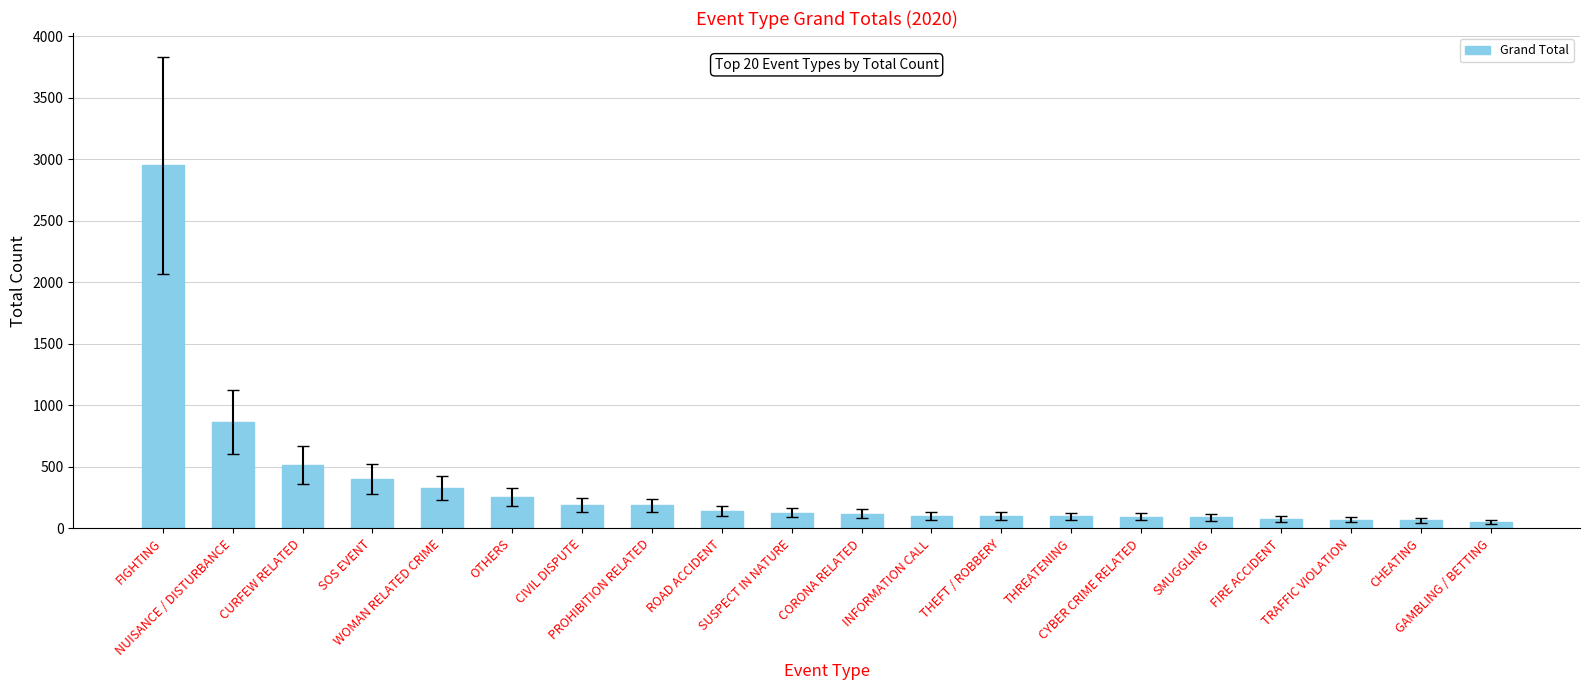

What is the sum of all values?

6821